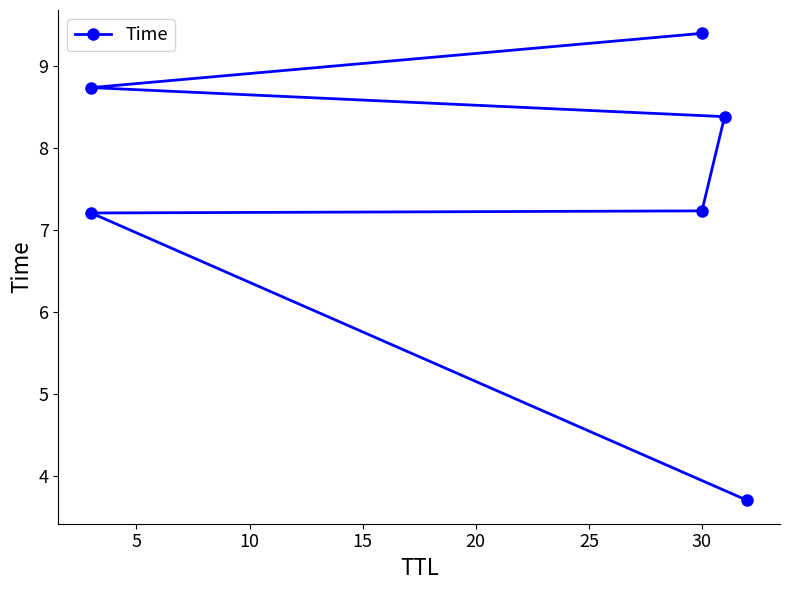

Is it true that the value at 20 is 2.9?

False